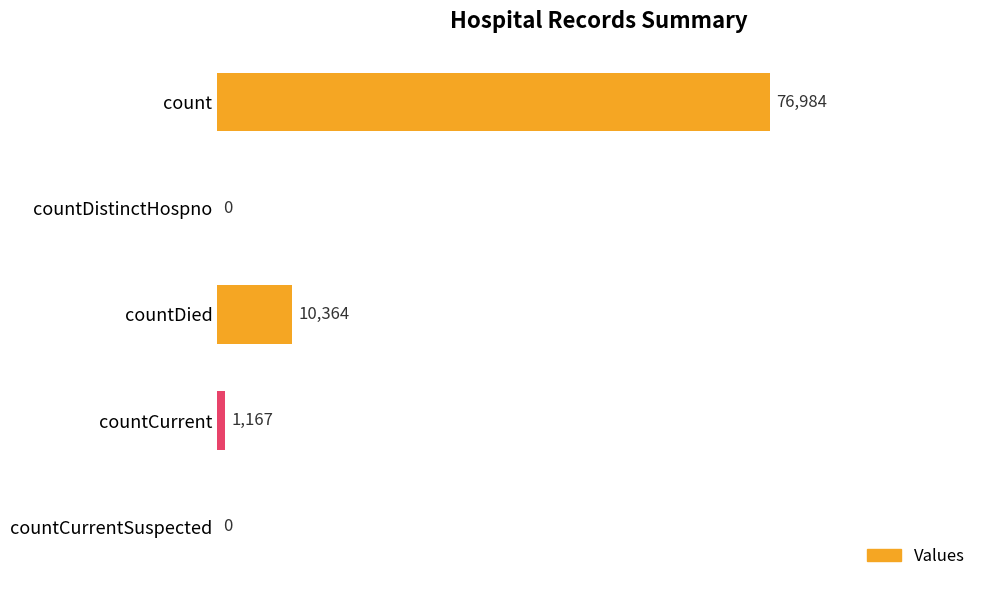

What is the sum of all values?

88515